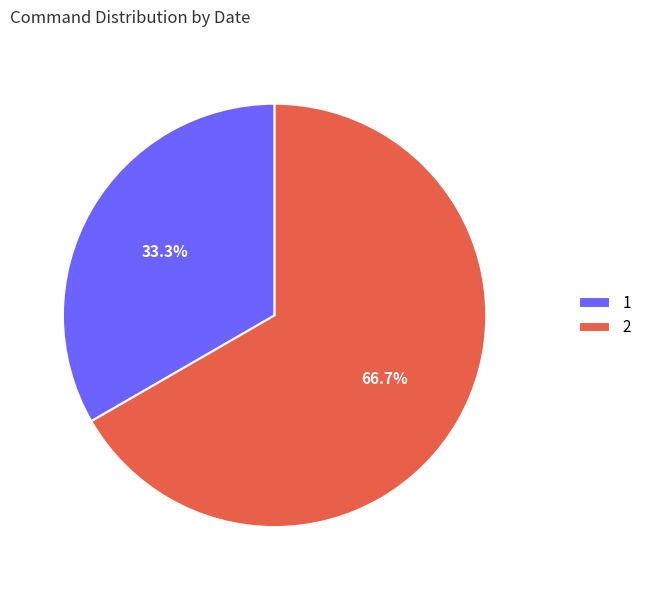

Combined, do 1 and 2 account for over 50%?

Yes